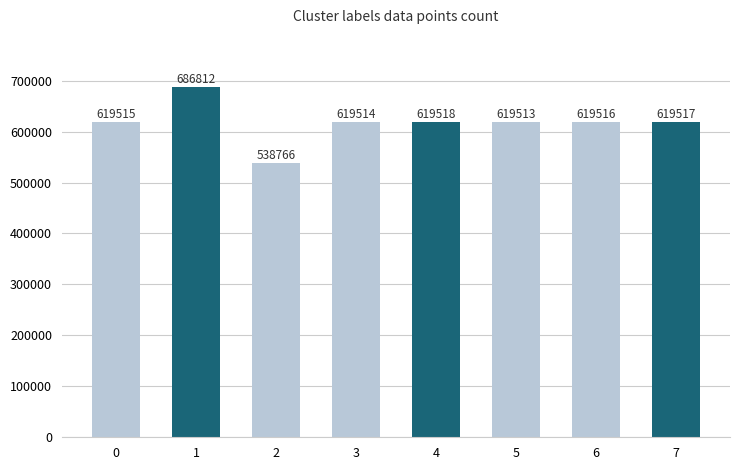

Reading left to right, list all the values displayed in this chart.

0=619515	1=686812	2=538766	3=619514	4=619518	5=619513	6=619516	7=619517